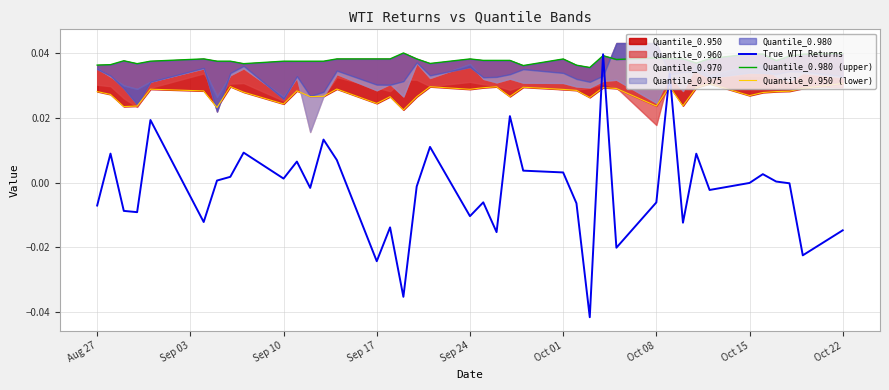

What position from the right is Aug 27?

40